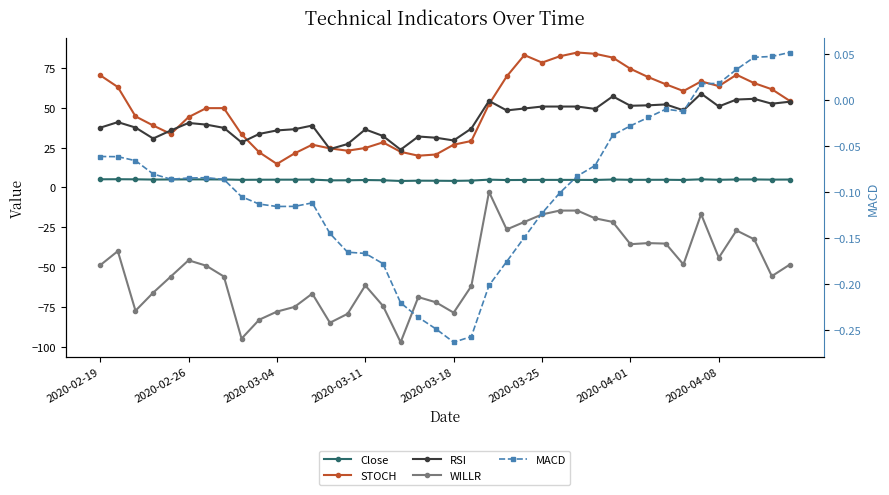

At how many categories does at least one series exceed -67?

40